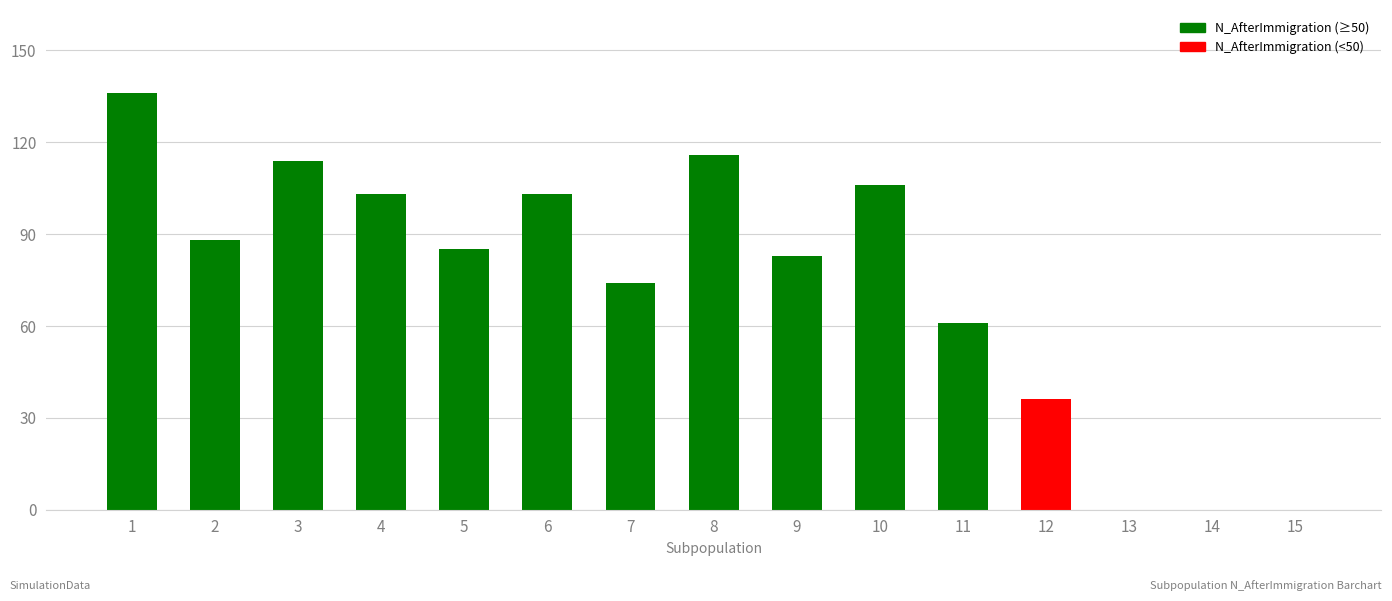

What is the maximum value shown in the chart?

136